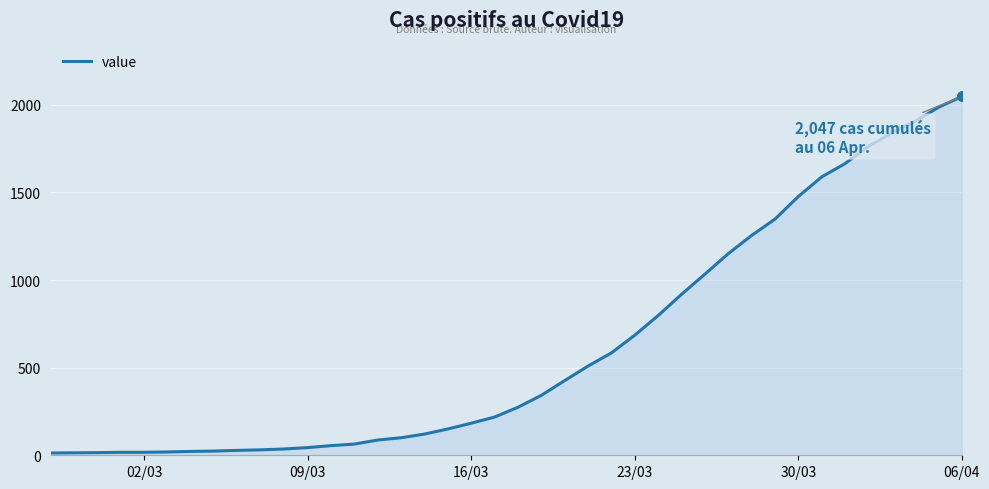

What is the maximum value shown in the chart?

2047